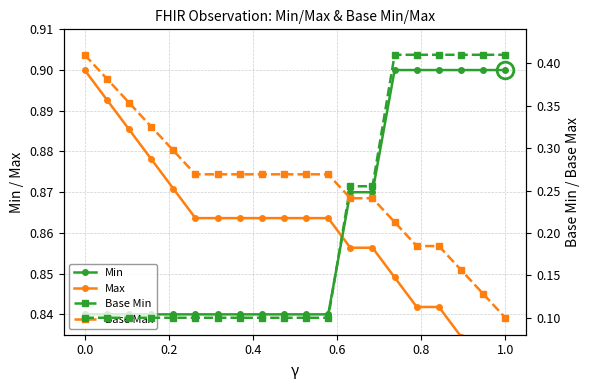

Is the value of Base Min at 7 greater than the value of Min at 8?

No